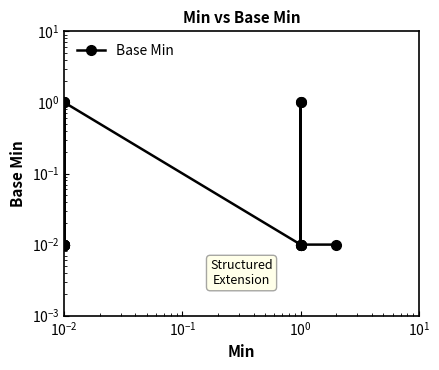

The chart shows a value of 0.0 at $\mathdefault{10^{-1}}$. True or false?

False